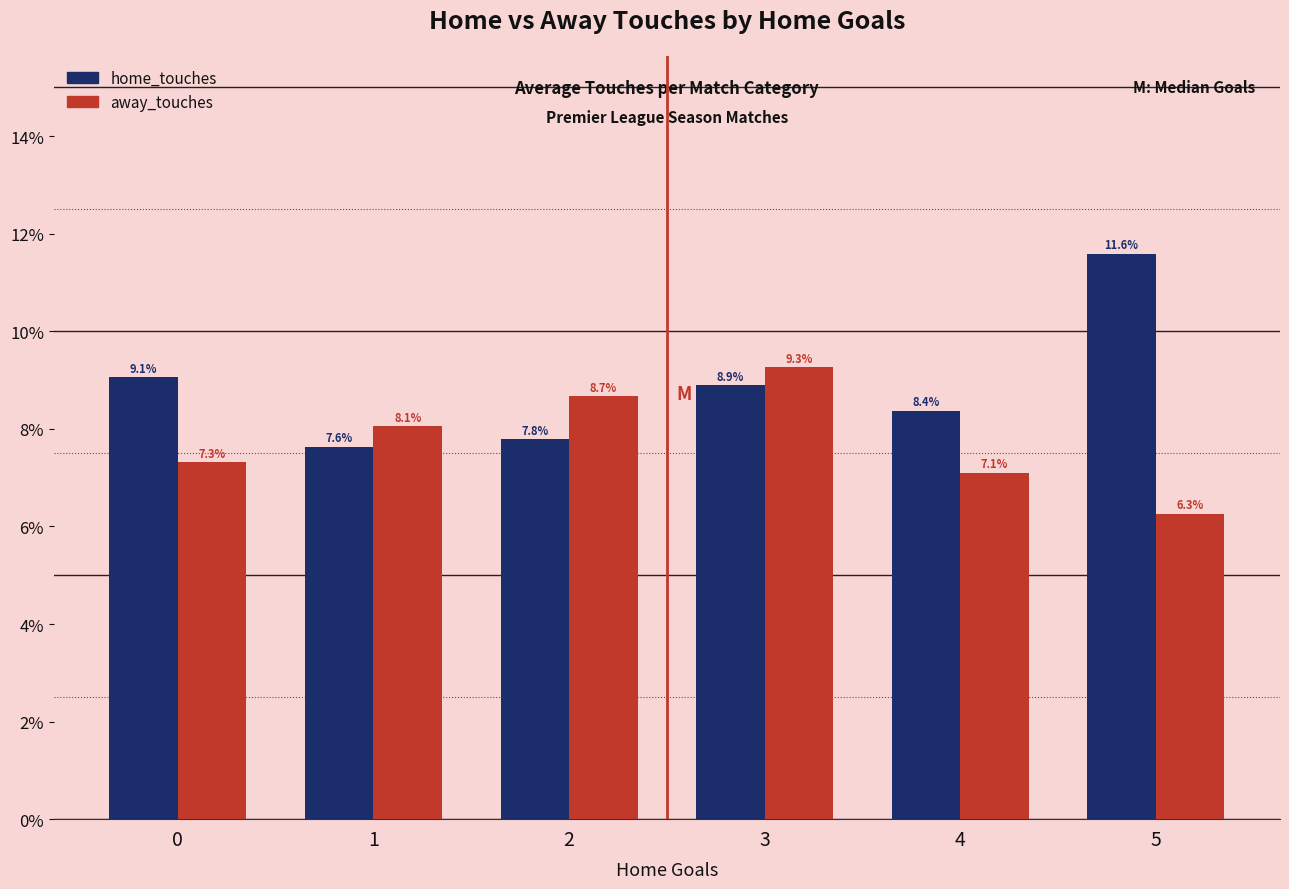

The value of away_touches at 3 is 9.3. True or false?

True